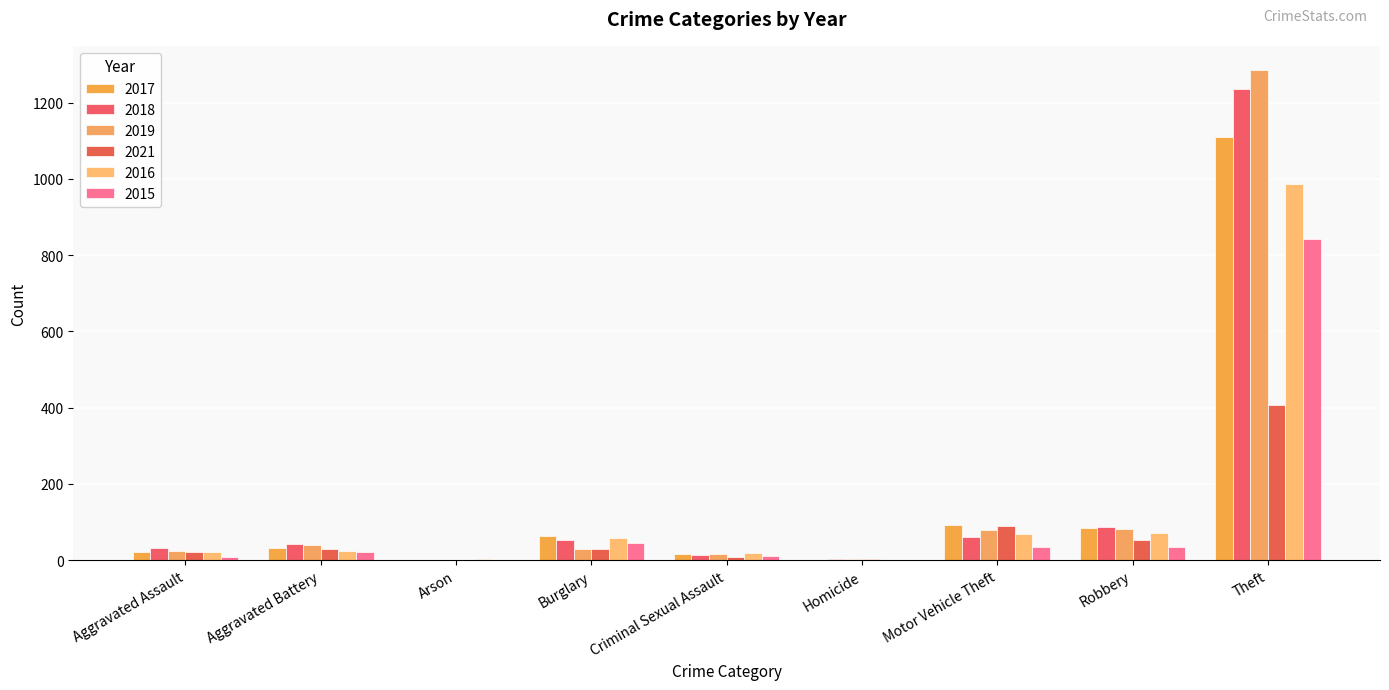

What is the maximum value for 2016?

986